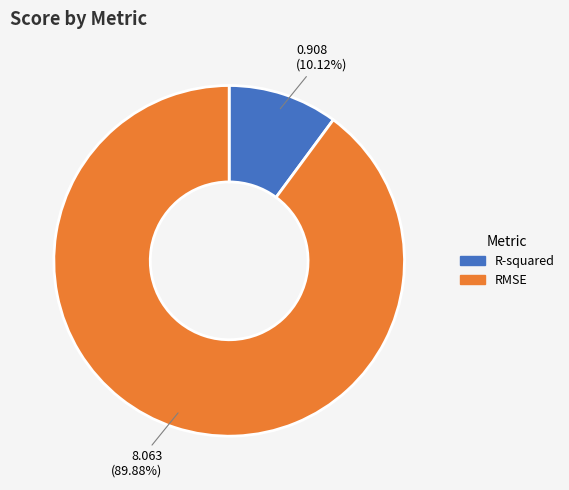

How many segments does this pie chart have?

2